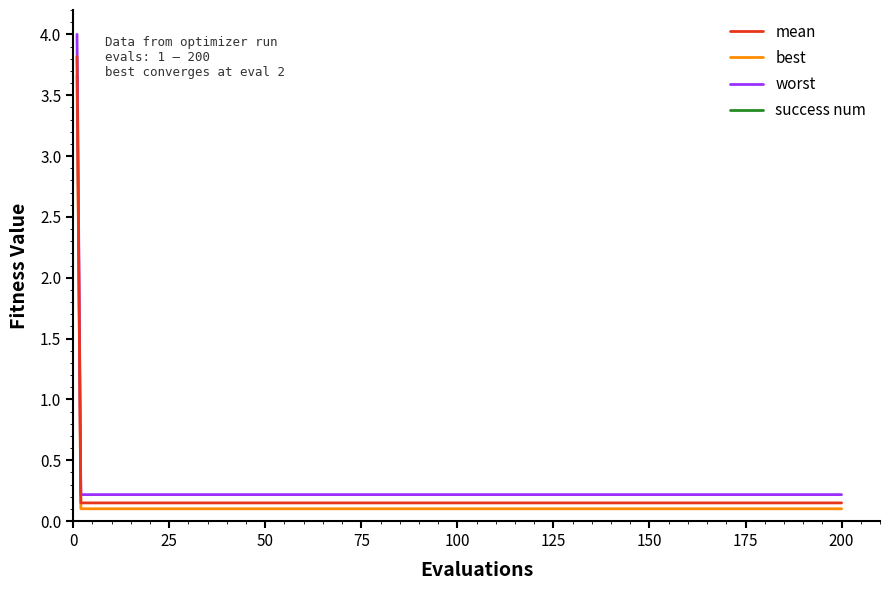

Which series has the largest range (max minus min)?

worst